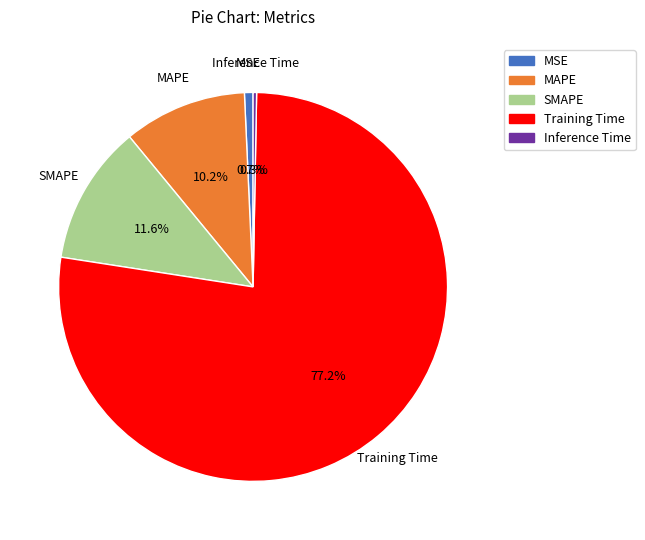

How many slices are in this pie chart?

5